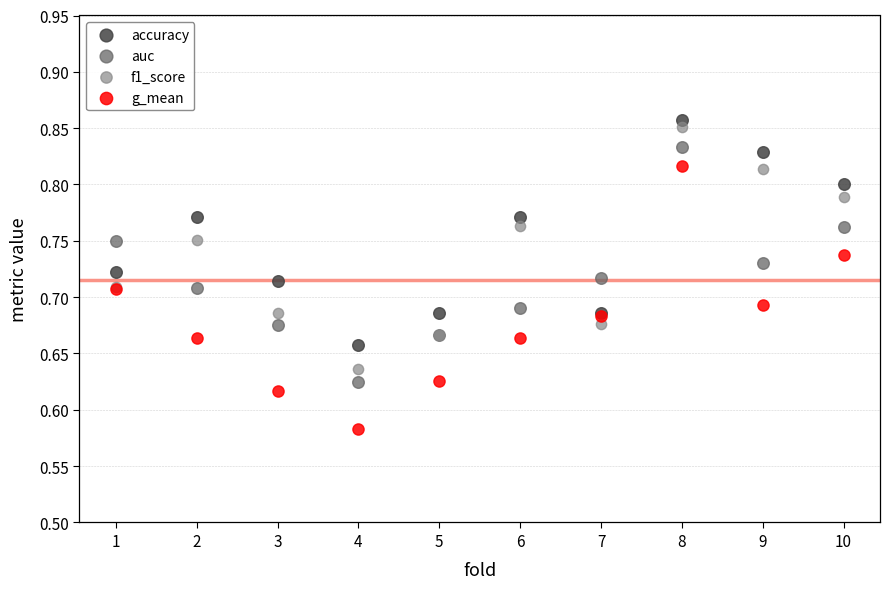

Which series reaches the minimum Y coordinate?

g_mean